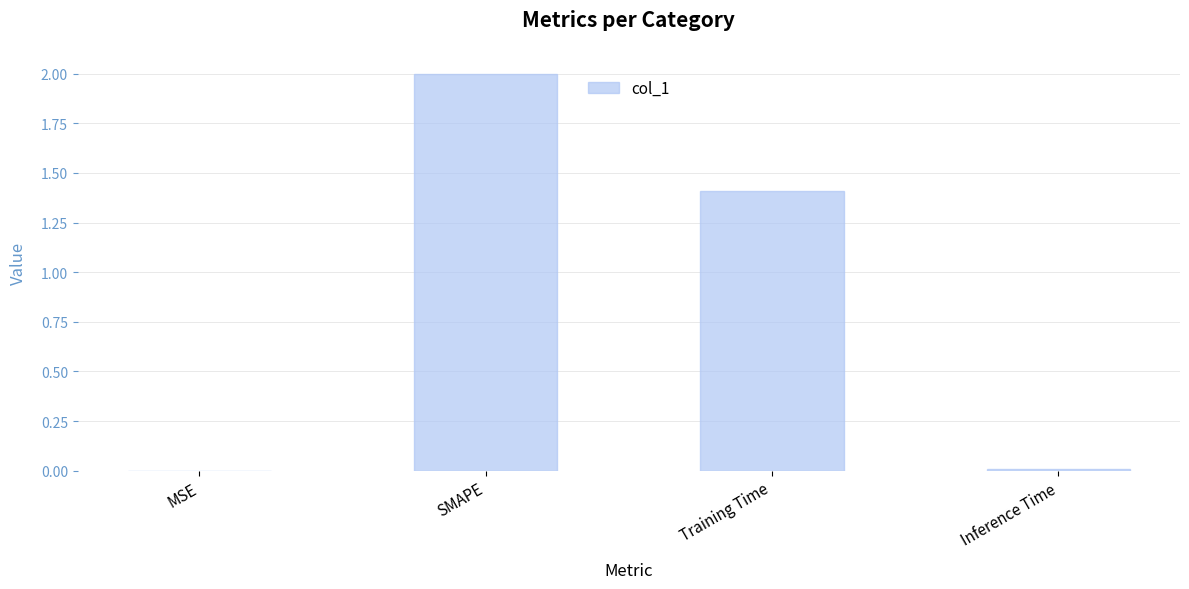

What is the sum of all values?

3.4